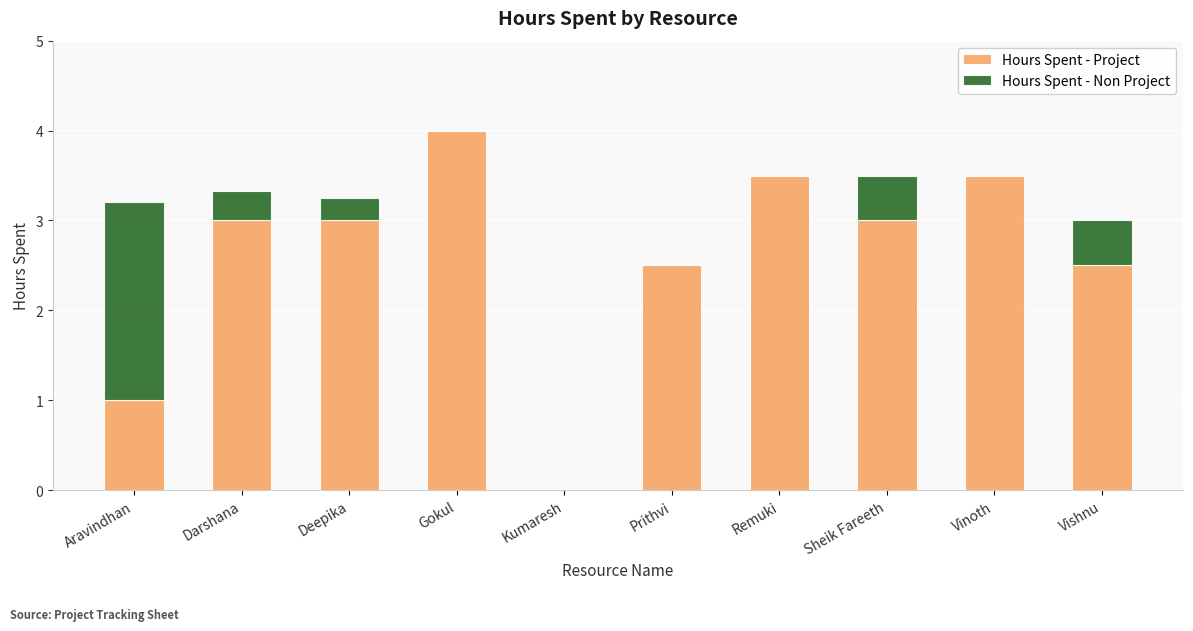

What is the maximum value for Hours Spent - Project?

4.0